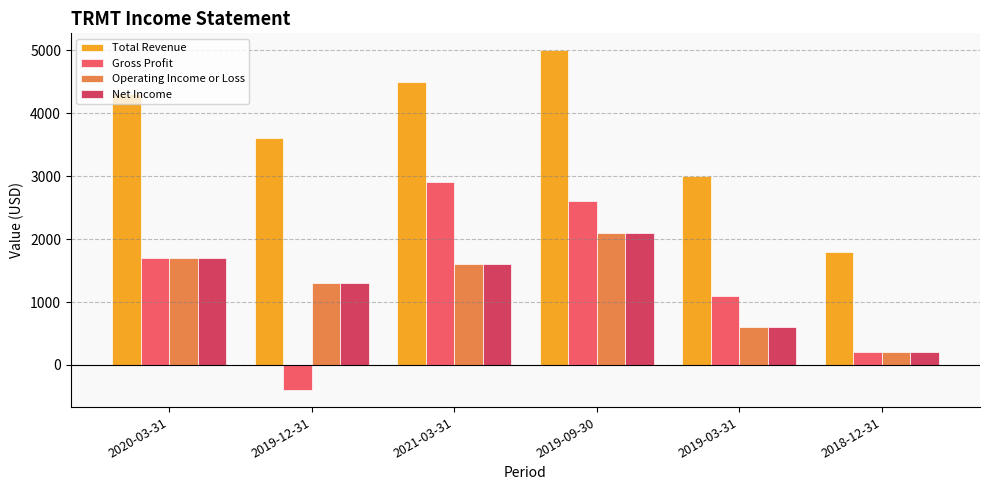

At which category does the chart reach its minimum across all series?

2019-12-31